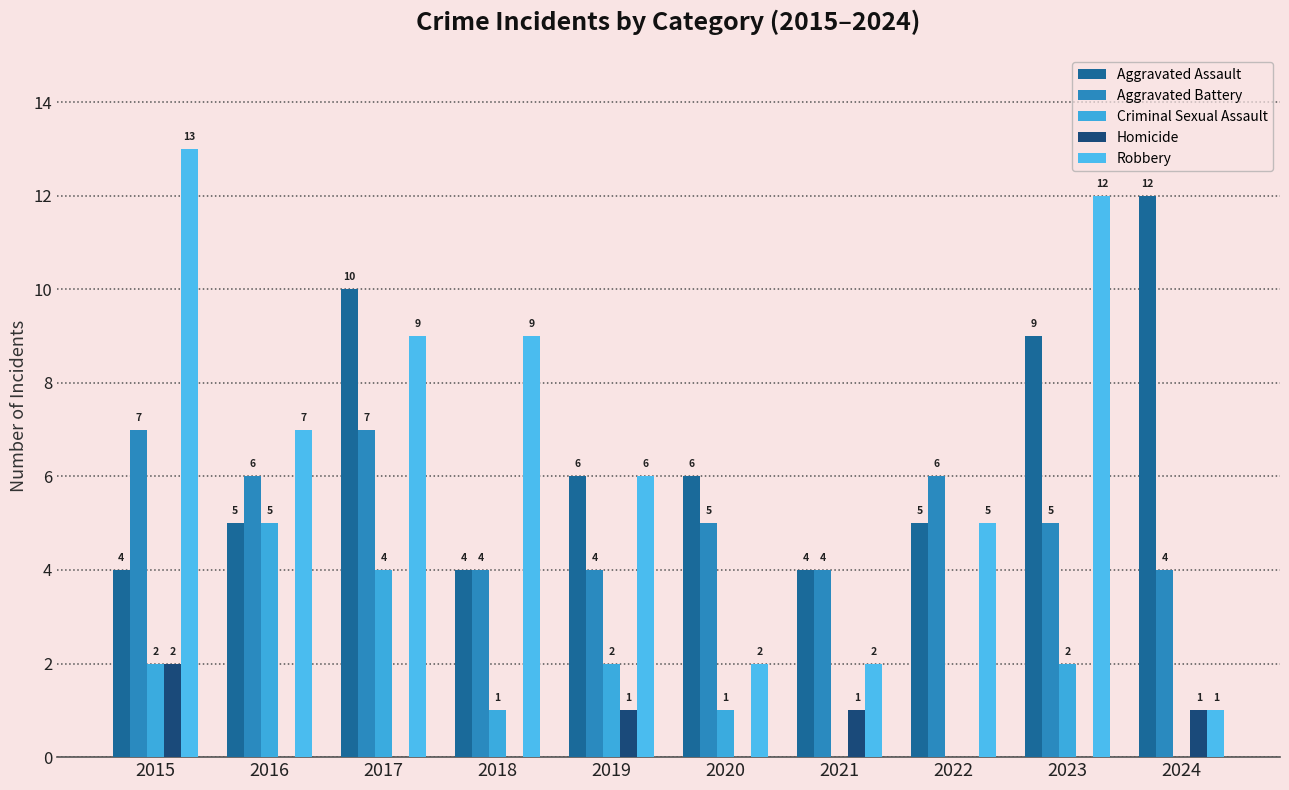

At 2018, list the series in order from largest to smallest.

Robbery, Aggravated Assault, Aggravated Battery, Criminal Sexual Assault, Homicide